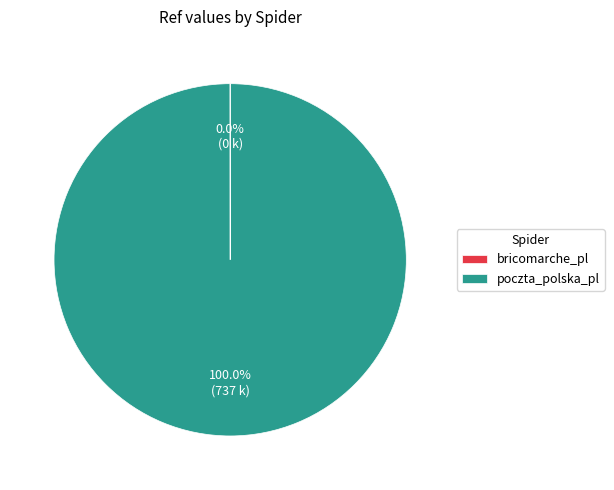

Does any single category account for the majority?

Yes